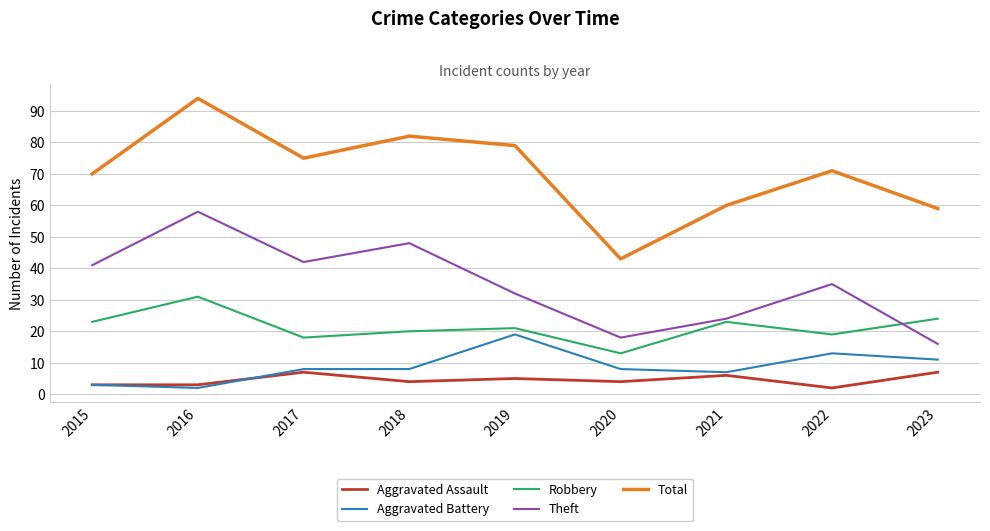

True or false: Aggravated Assault and Theft cross at least once.

False